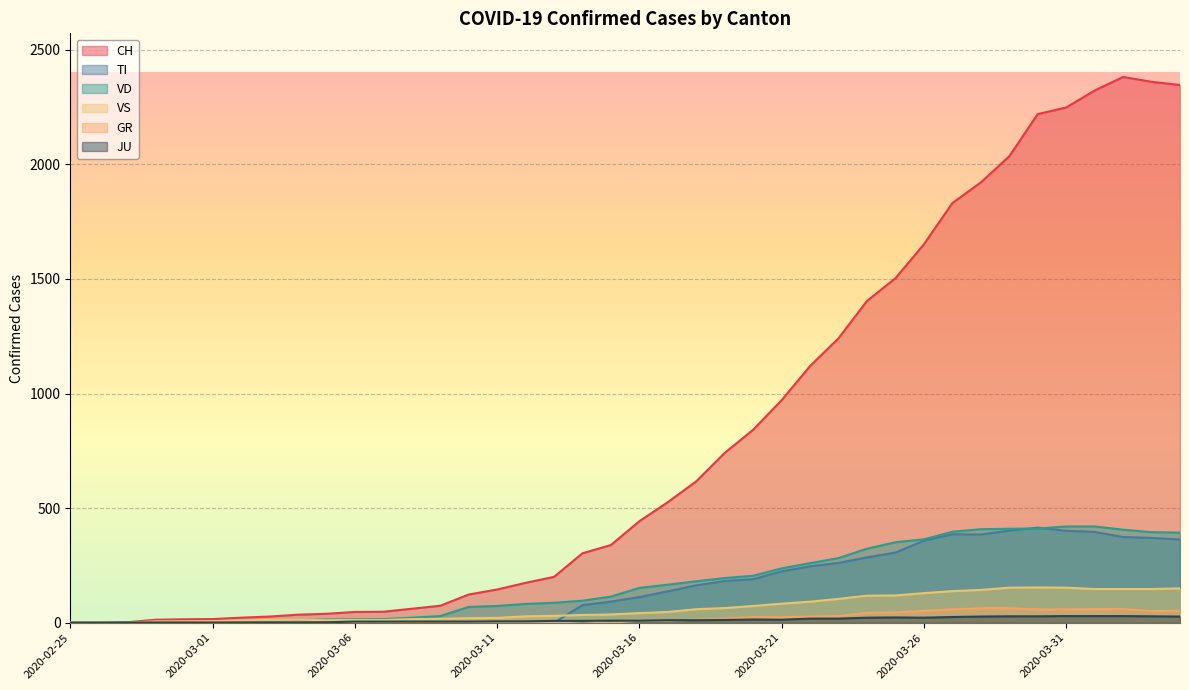

True or false: GR and CH intersect in this chart.

False